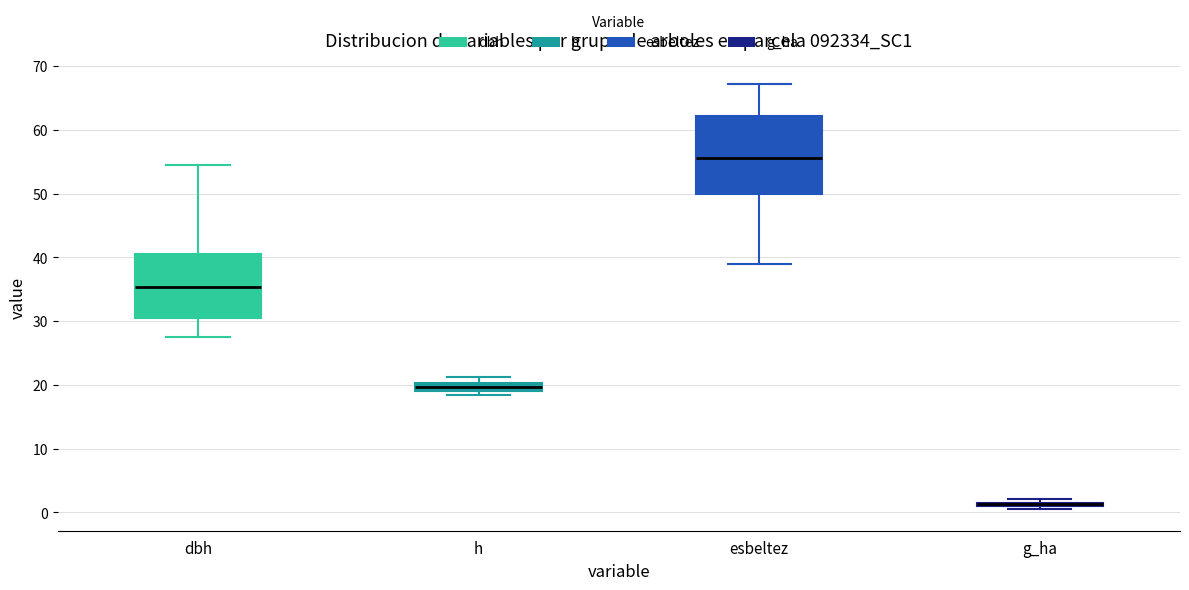

Comparing the boxes themselves (not the whiskers), which one is the tallest?

esbeltez